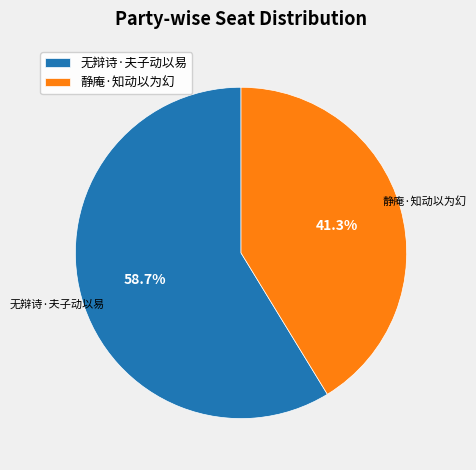

The 无辩诗·夫子动以易 slice represents 49% of the pie. True or false?

False